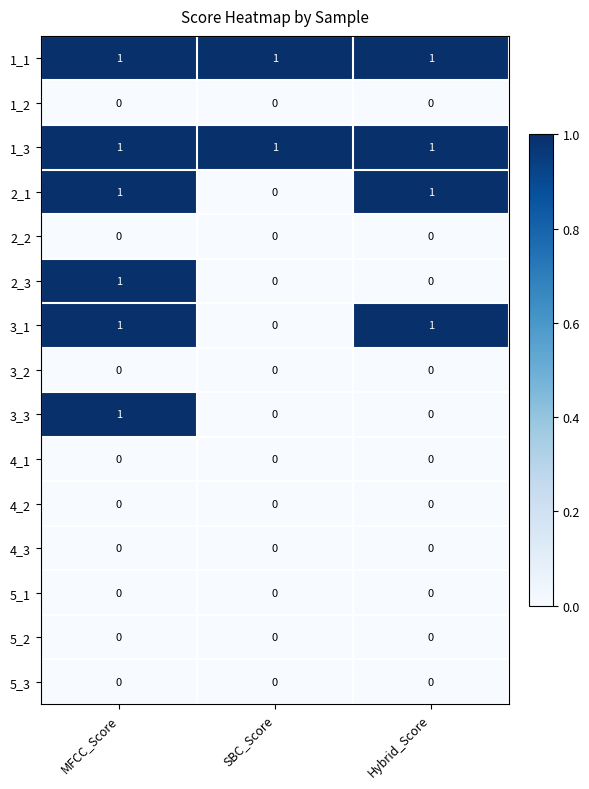

The 5_1 series shows 0 at Hybrid_Score. True or false?

True